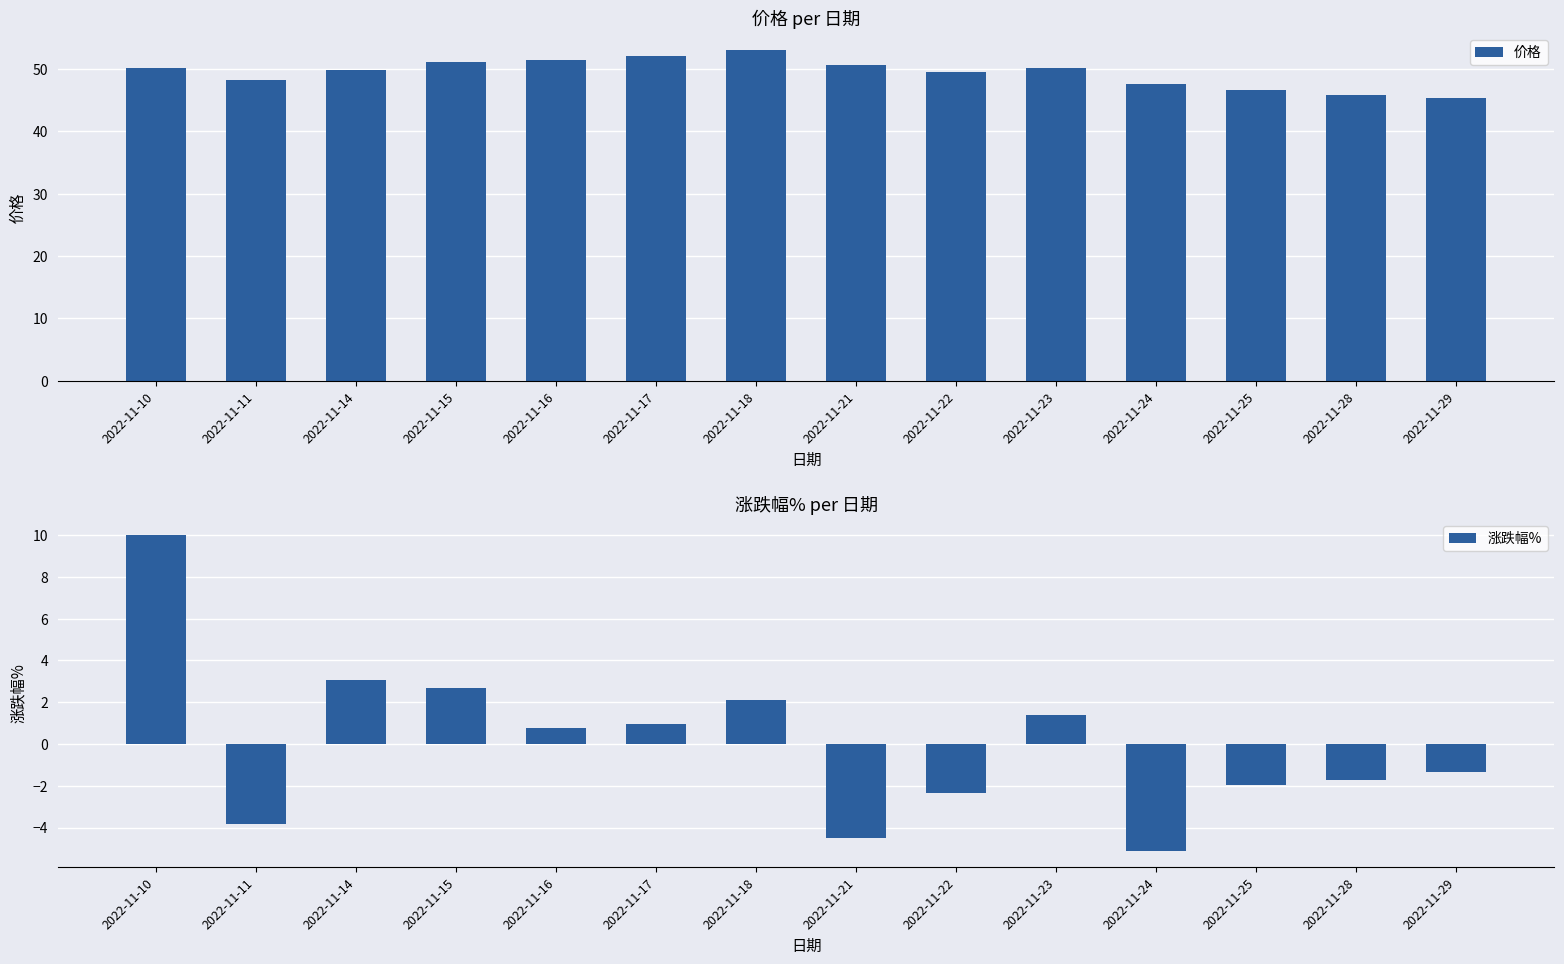

At how many categories does at least one series exceed -3?

14